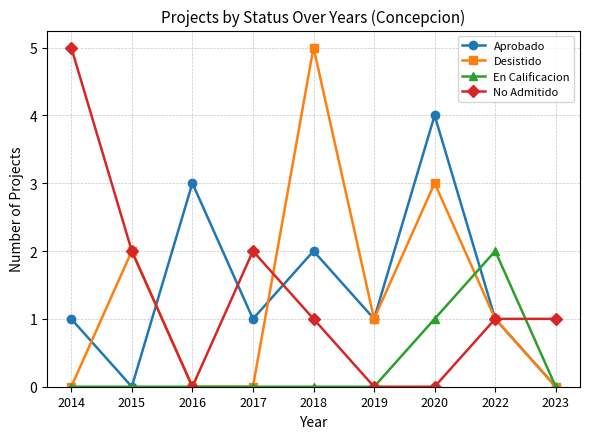

Where is Aprobado nearest to the value 2?

2018